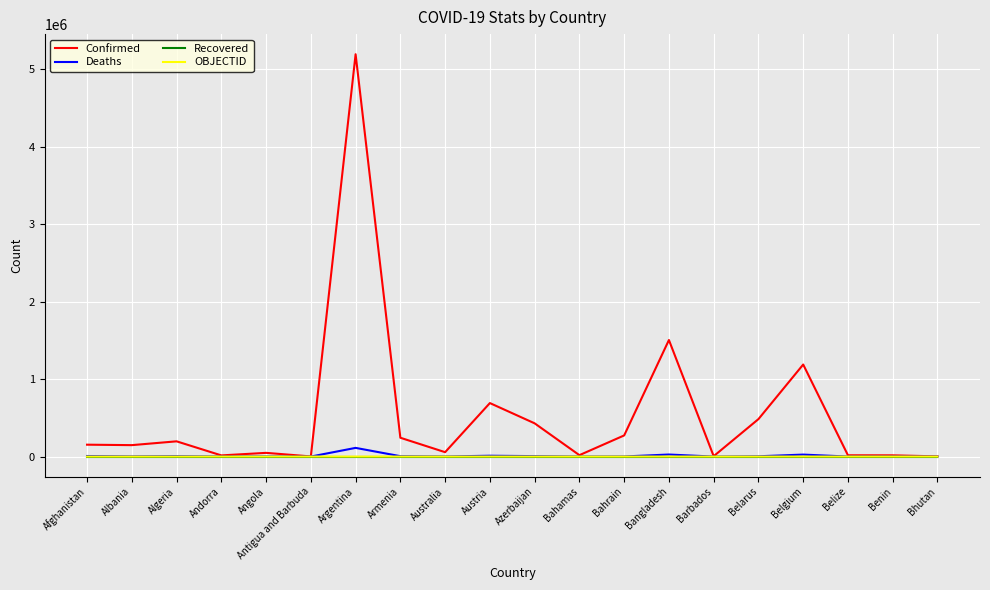

True or false: Confirmed has a value of 483231 at Belarus.

True